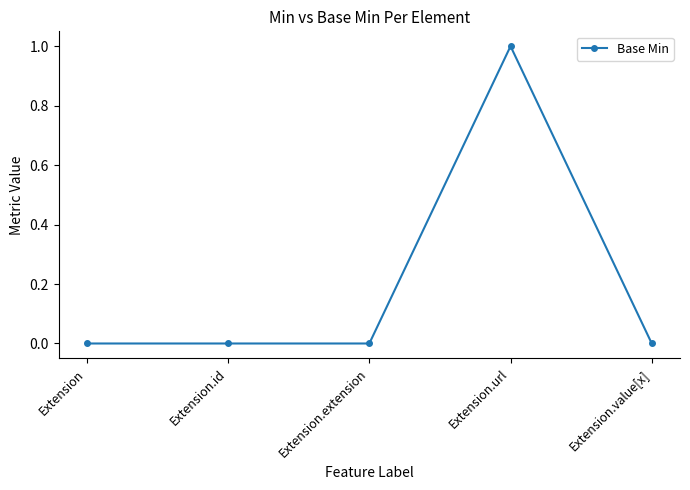

Is it true that the value at Extension.extension is 0?

True